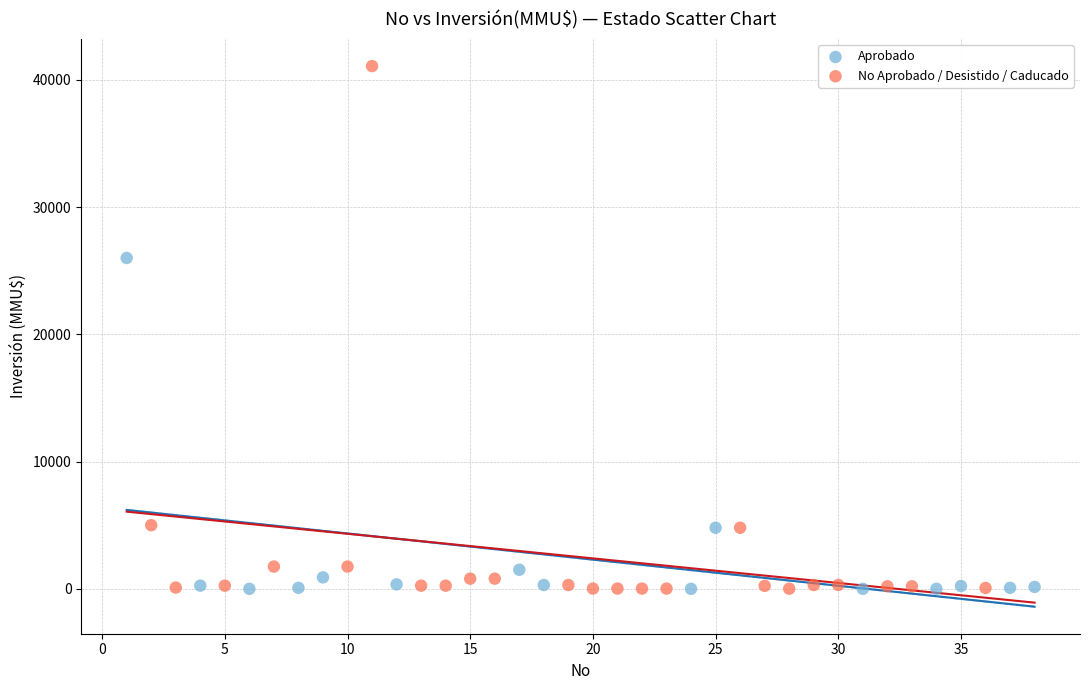

Which series contains the highest Y value?

No Aprobado / Desistido / Caducado